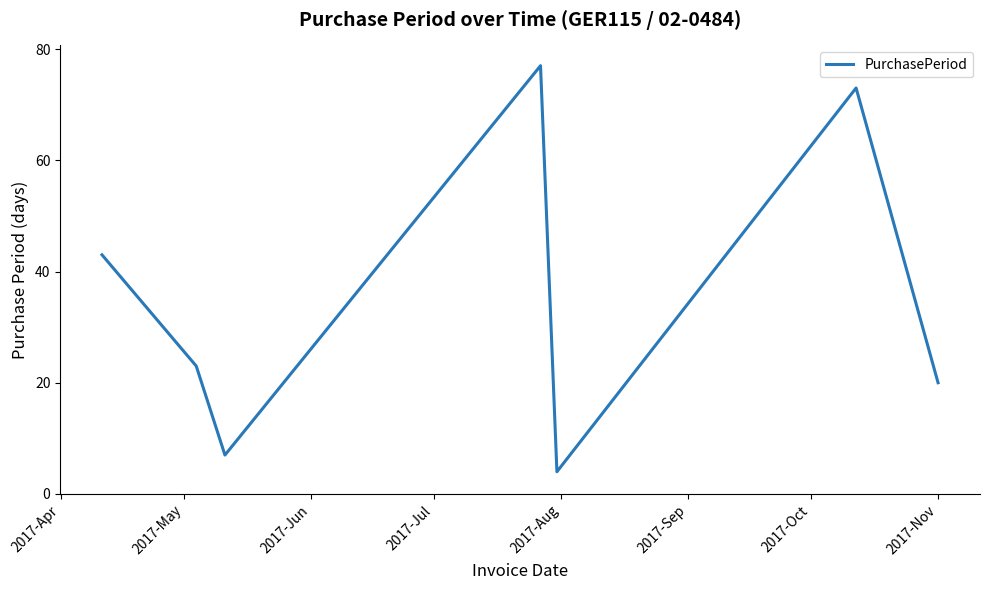

How many interior local peaks (higher than both neighbors) does the data have?

2